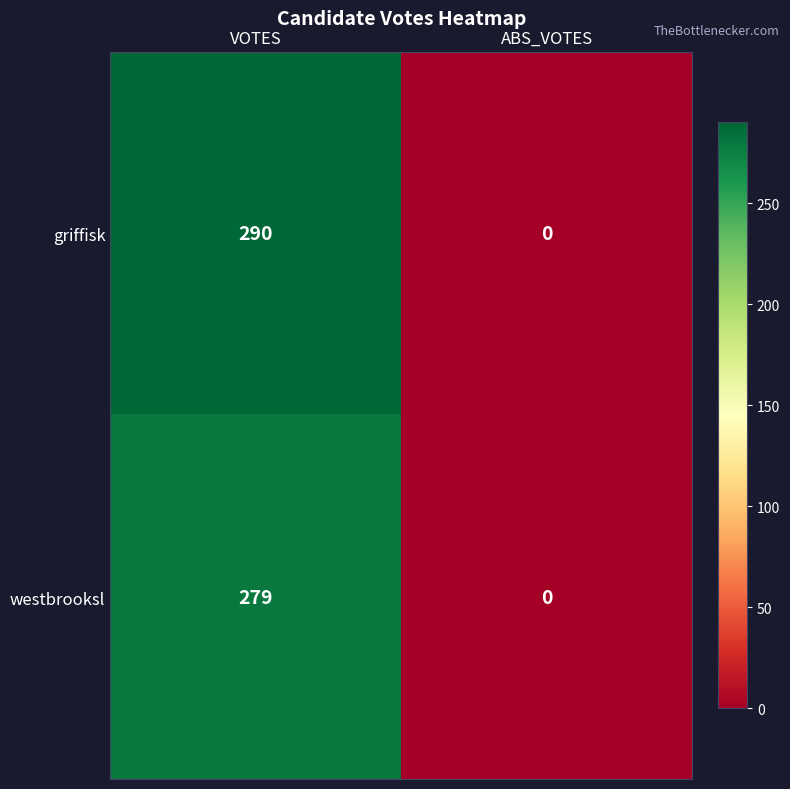

How many categories are shown in the chart?

2